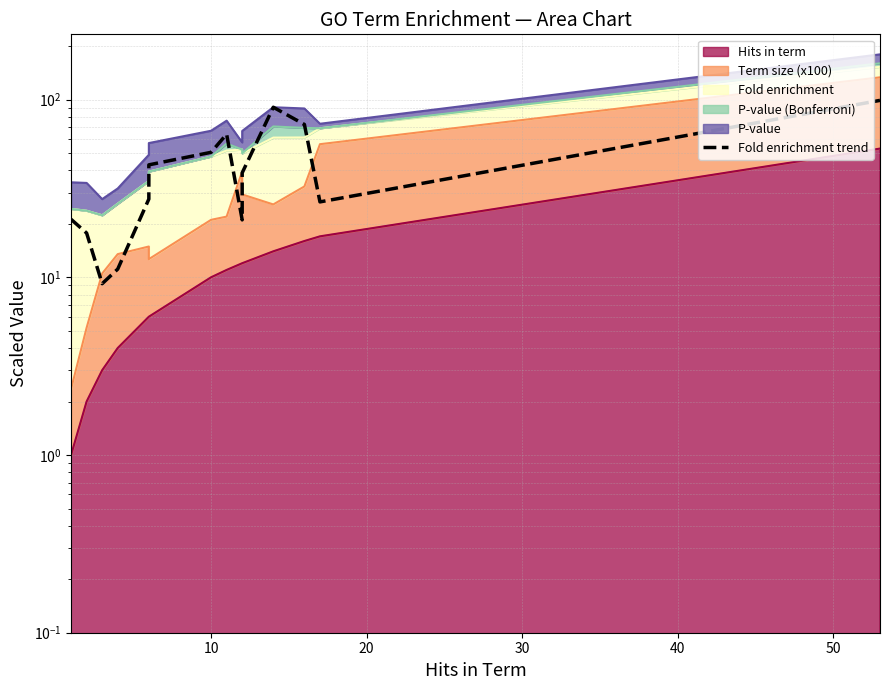

The chart shows a value of 16.0 at 30. True or false?

False